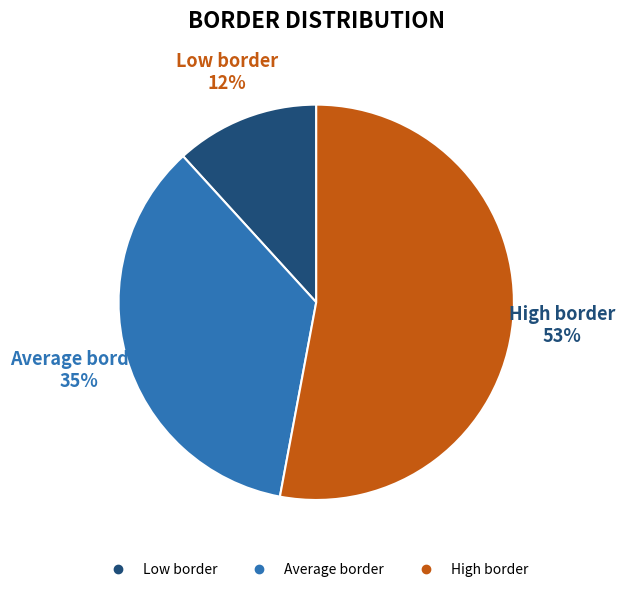

Between High border and Low border, which is larger?

High border